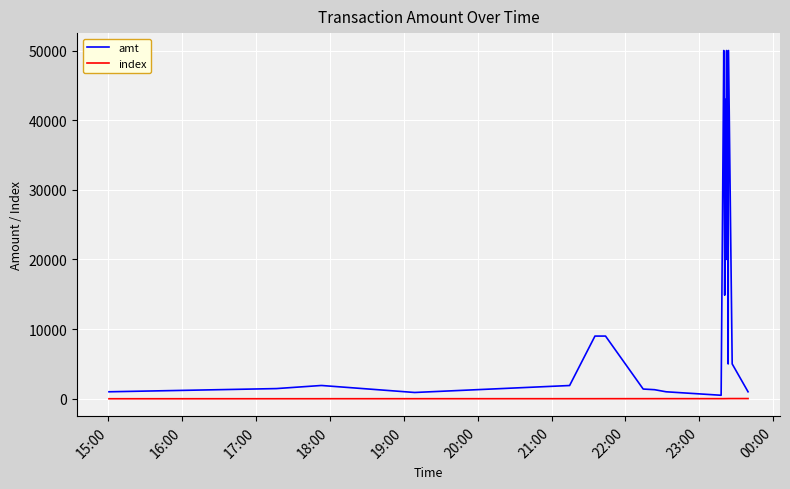

Which series has the largest range (max minus min)?

amt